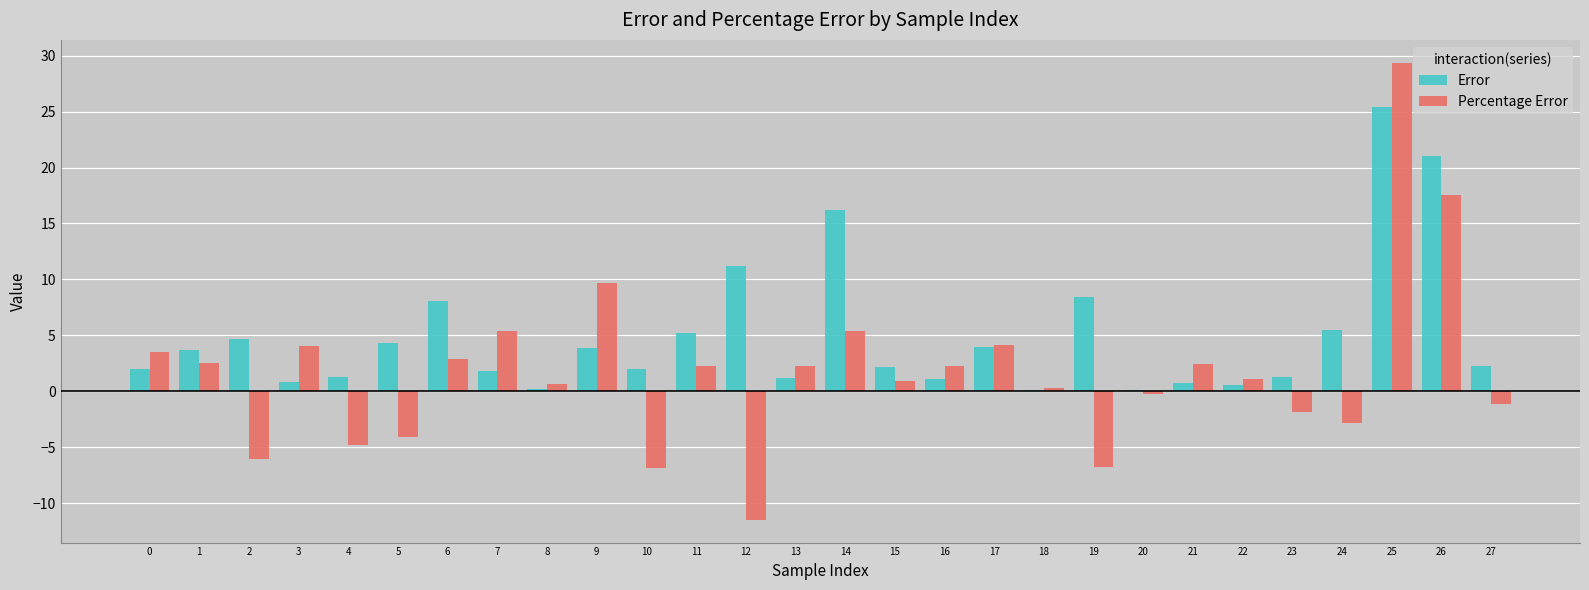

Which category has the highest value across all series?

25